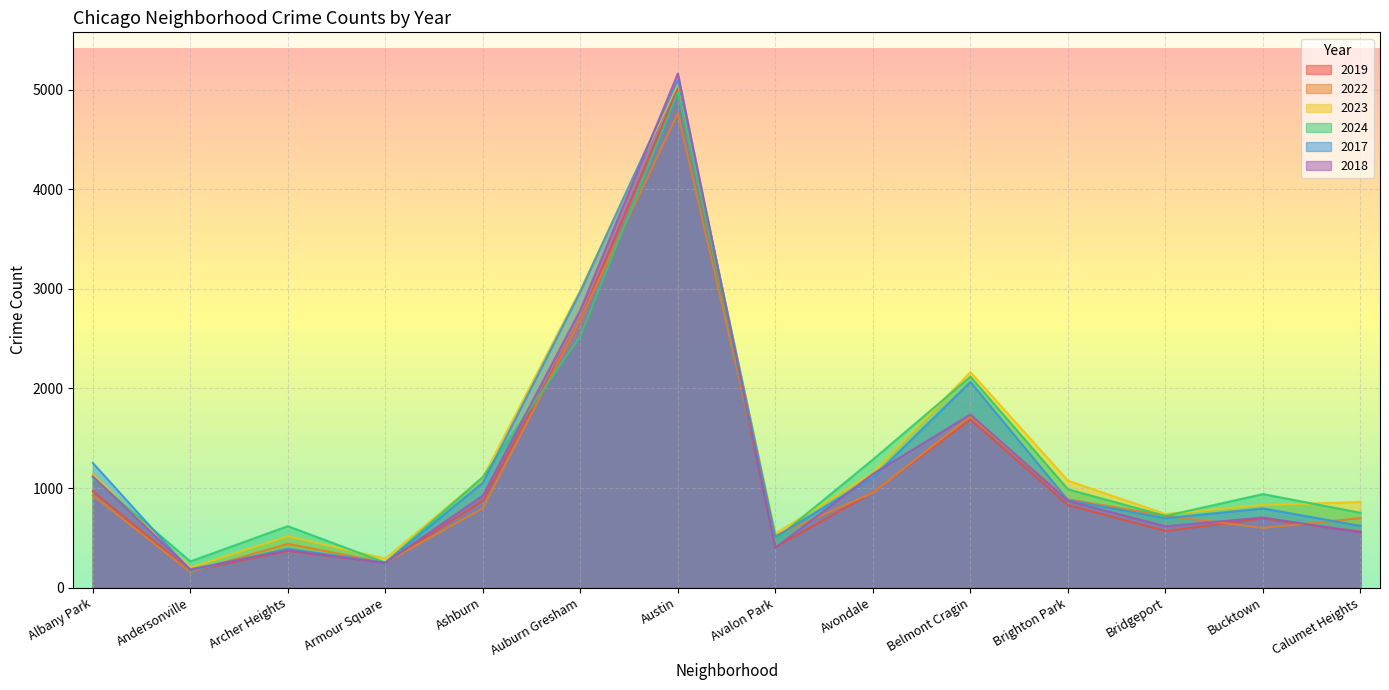

Which series has the largest total across all categories?

2023